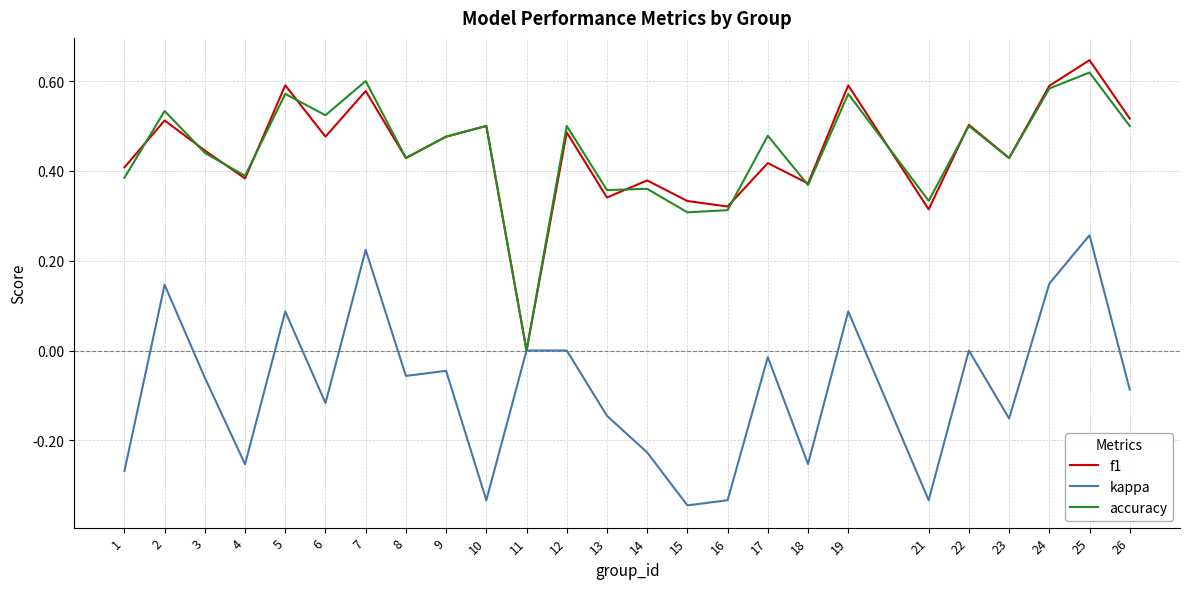

At which label does kappa first exceed 0?

2